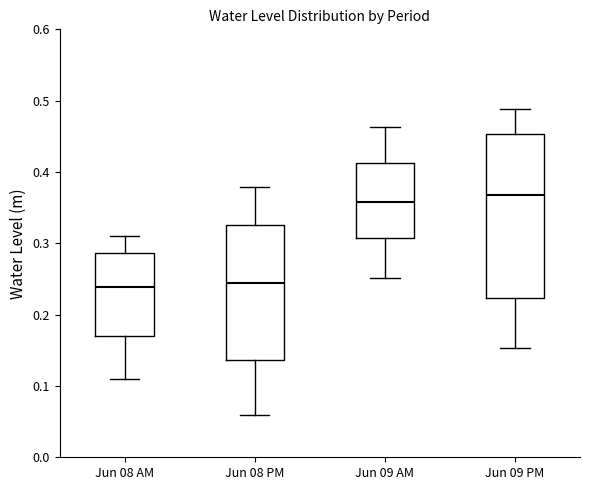

Where is the lower edge of the box for Jun 08 PM on the y-axis? The values are not printed on the chart, so give them approximately, as read against the axis.

0.14